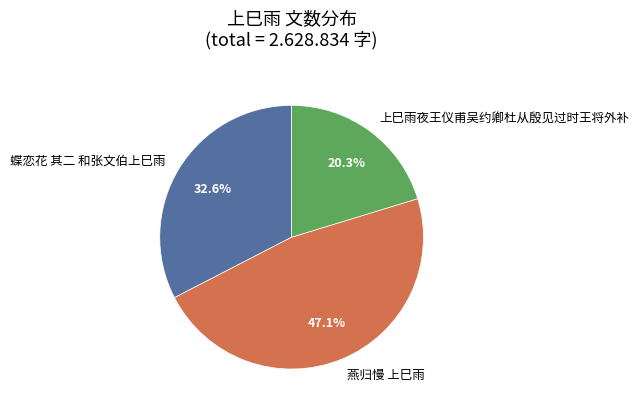

Which slice is the largest?

燕归慢 上巳雨